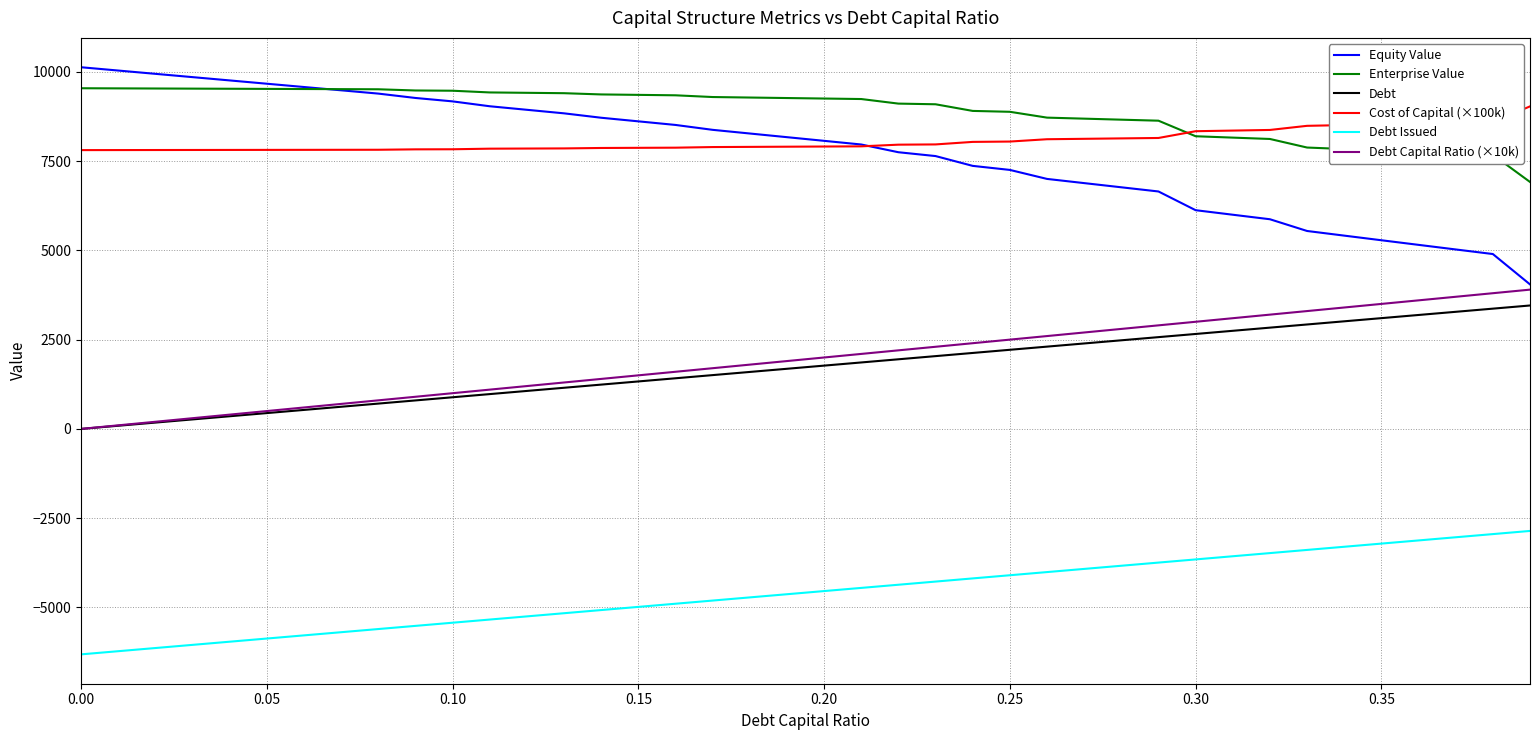

How many values in the Debt series exceed 1772?

20